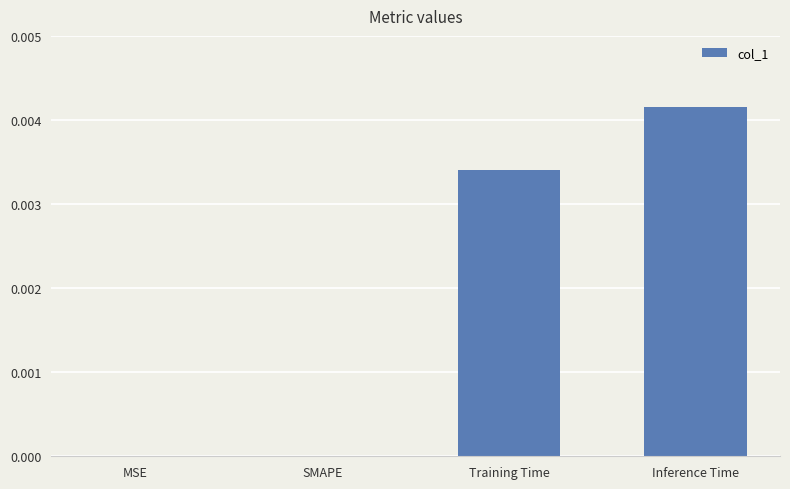

Which category has the highest value across all series?

Inference Time